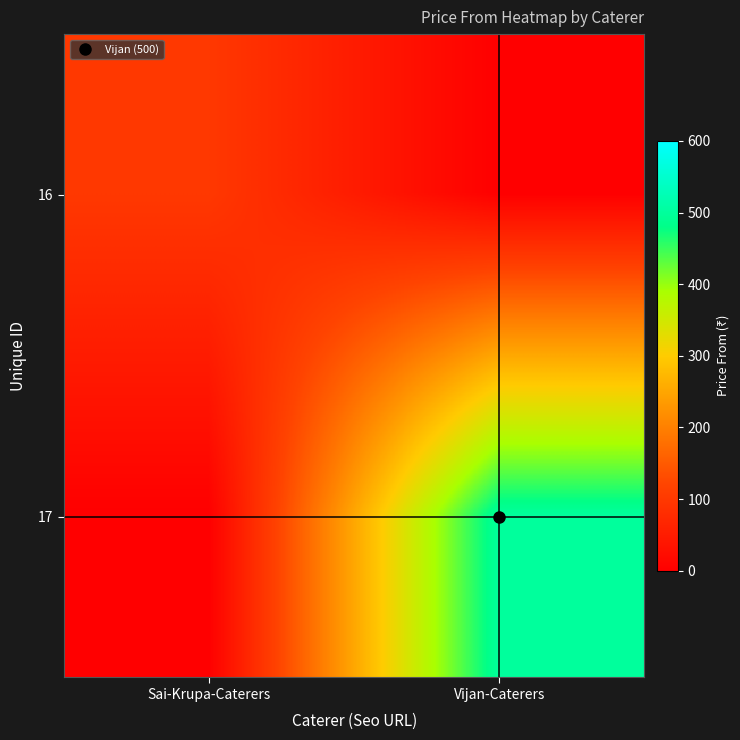

Which series changed the most between Sai-Krupa-Caterers and Vijan-Caterers?

17